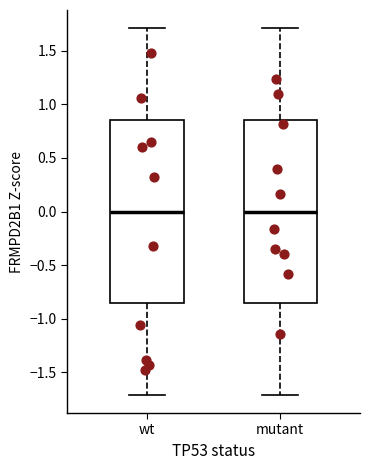

Reading left to right, transcribe this box plot: for each box, give where its median line is, the range the box spans, and where its two whiskers end, as read against the y-axis. The values are not printed on the chart, so give them approximately, as read against the axis.

wt: median 0.00, box -0.85 to 0.85, whiskers -1.70 to 1.70
mutant: median 0.00, box -0.85 to 0.85, whiskers -1.70 to 1.70